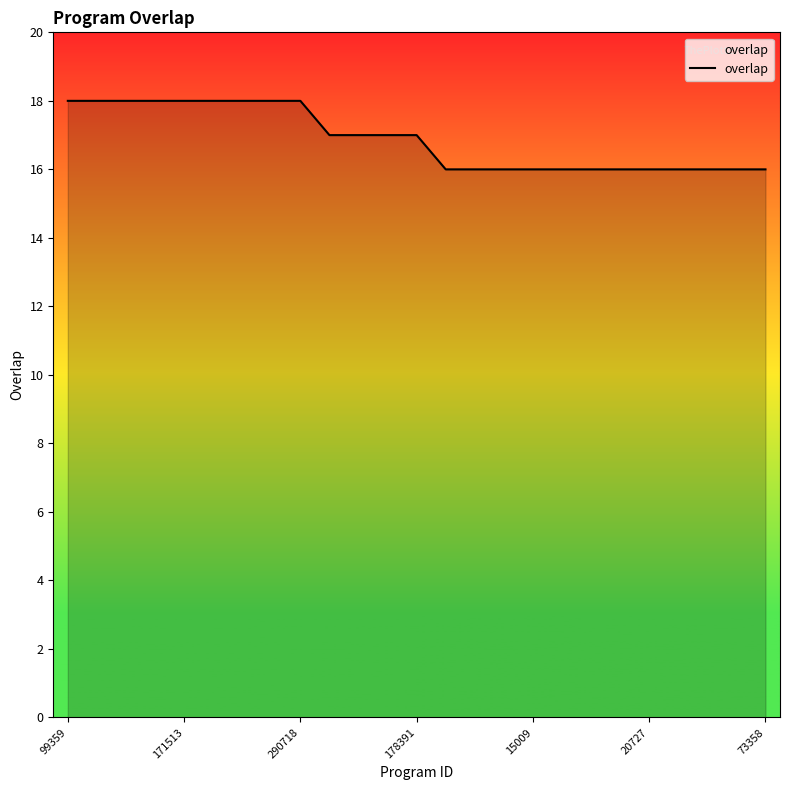

What is the minimum value shown in the chart?

16